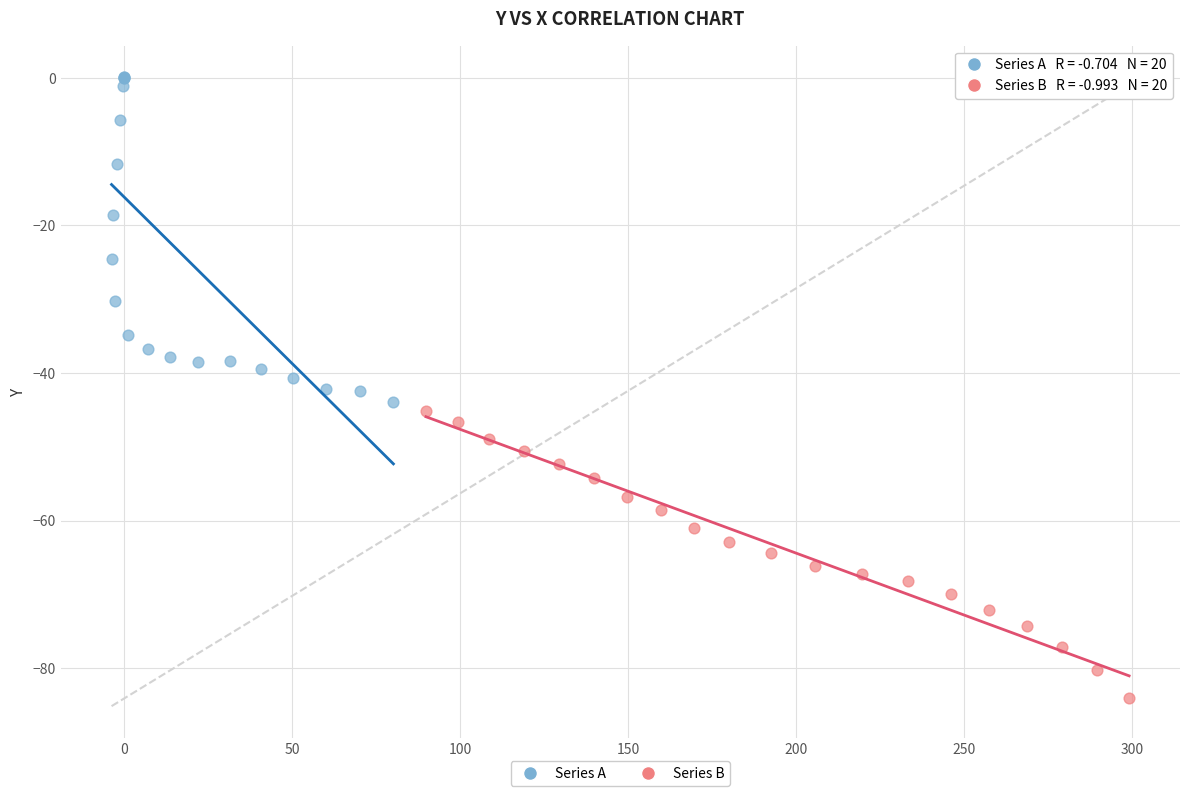

What are all the series names shown in the legend?

Series A, Series B